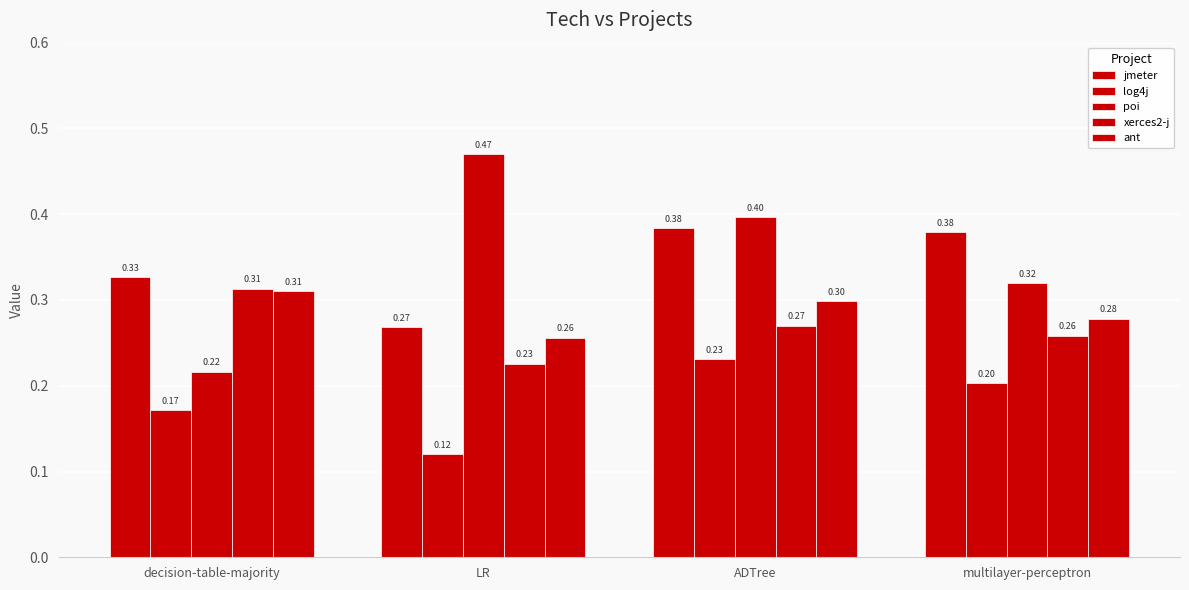

Which series changed the most between LR and ADTree?

jmeter